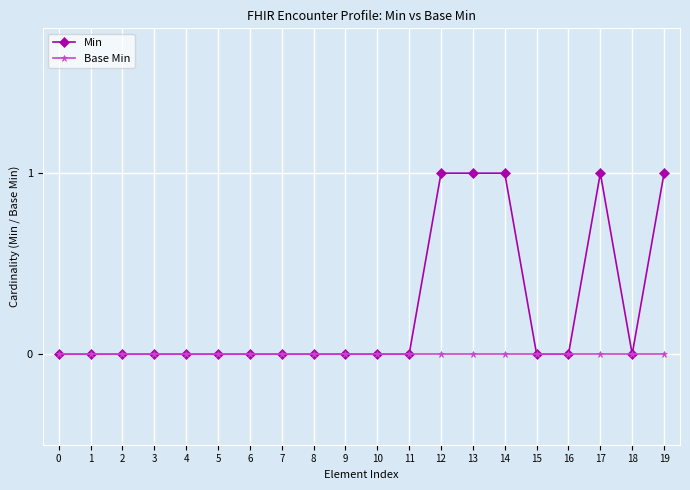

Reading left to right, extract all data points from this chart.

Min: 0=0	1=0	2=0	3=0	4=0	5=0	6=0	7=0	8=0	9=0	10=0	11=0	12=1	13=1	14=1	15=0	16=0	17=1	18=0	19=1
Base Min: 0=0	1=0	2=0	3=0	4=0	5=0	6=0	7=0	8=0	9=0	10=0	11=0	12=0	13=0	14=0	15=0	16=0	17=0	18=0	19=0